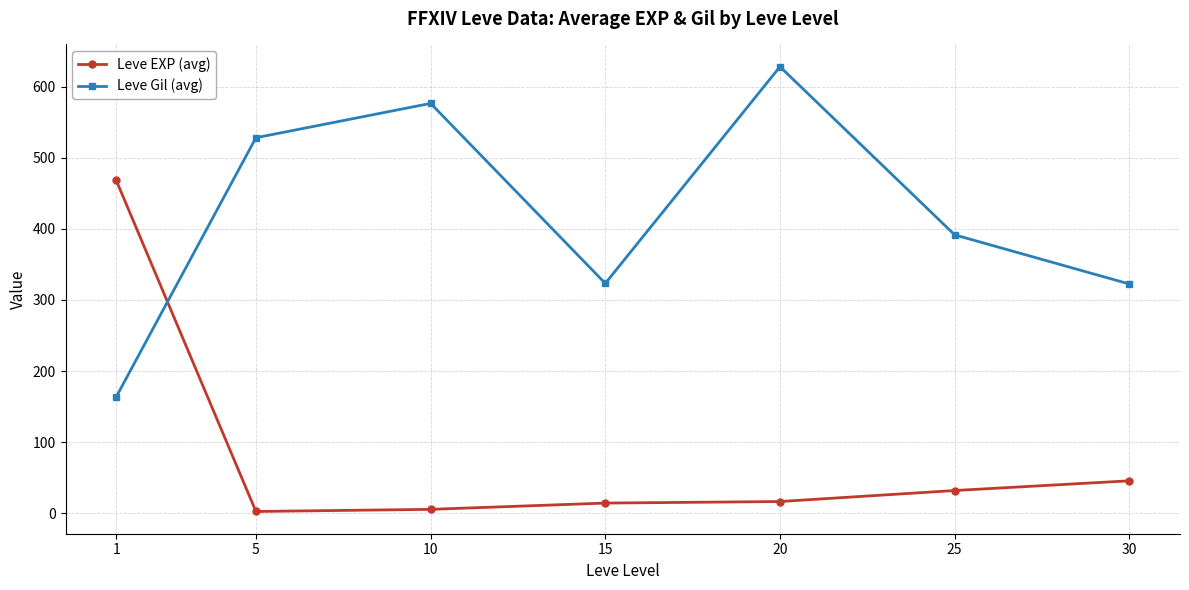

How many series are shown in this chart?

2